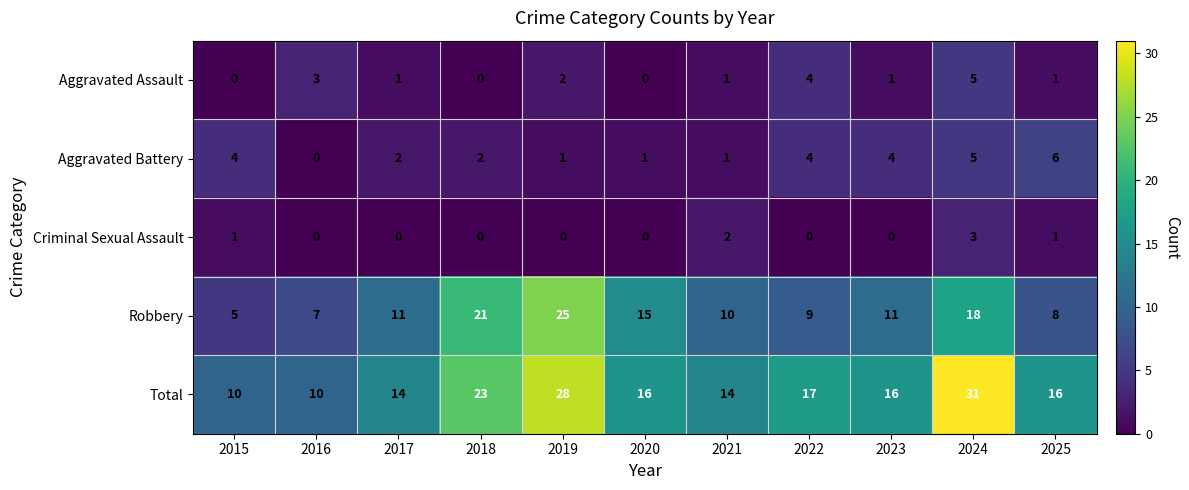

What is the difference between the highest and lowest values at 2025?

15